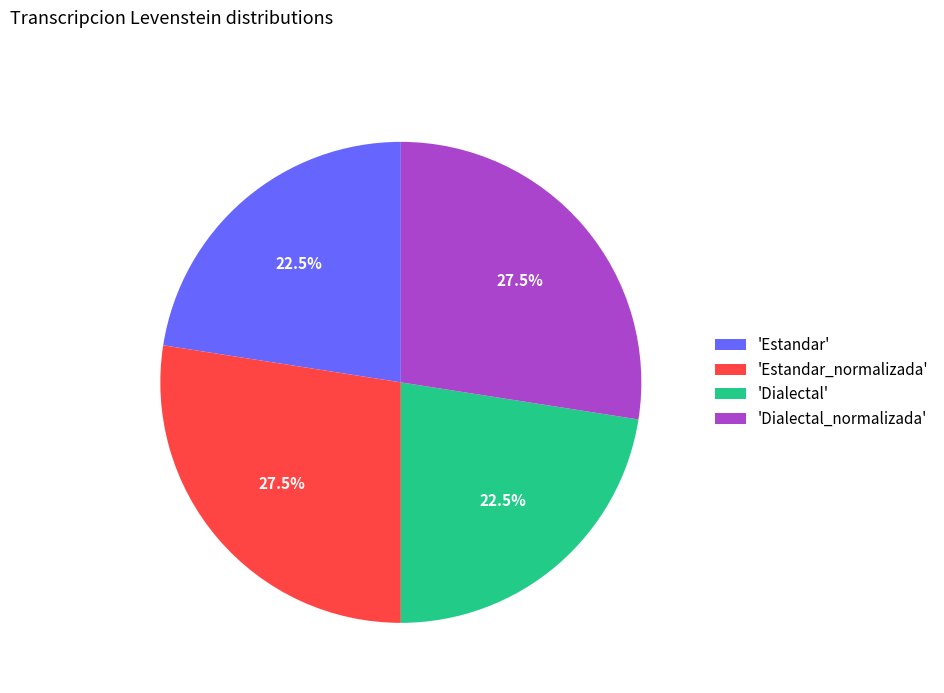

Combined, what portion of the pie is 'Estandar' and 'Dialectal_normalizada'?

50.0%